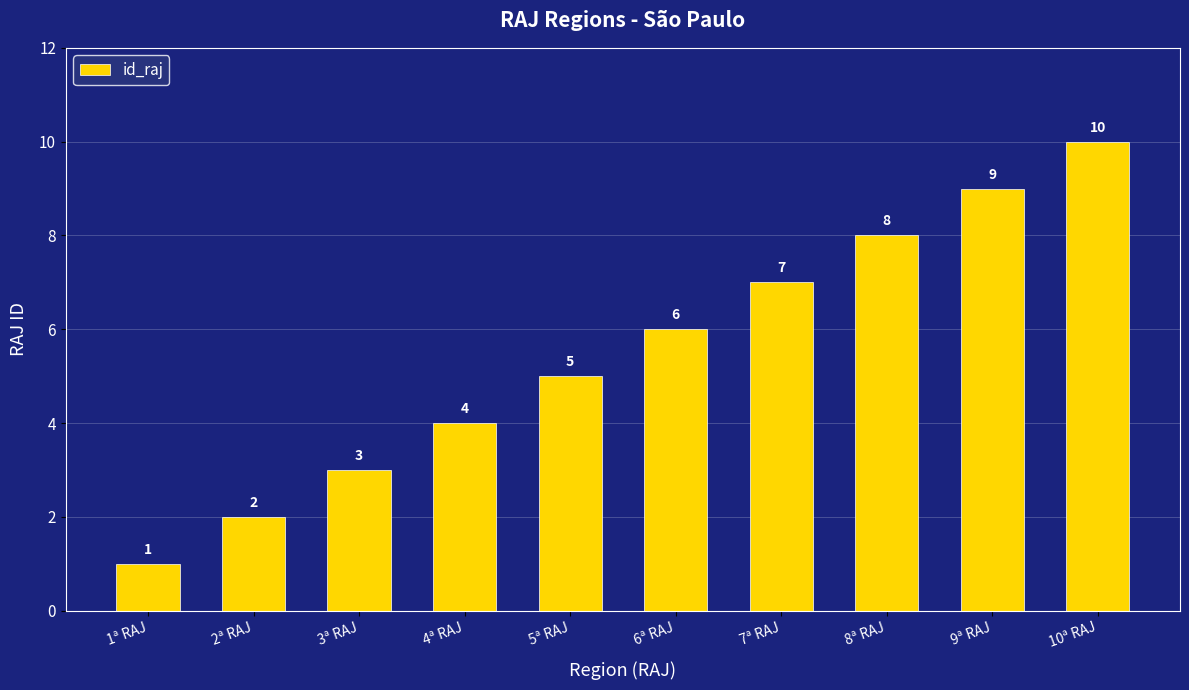

Read the value at 8ª RAJ.

8